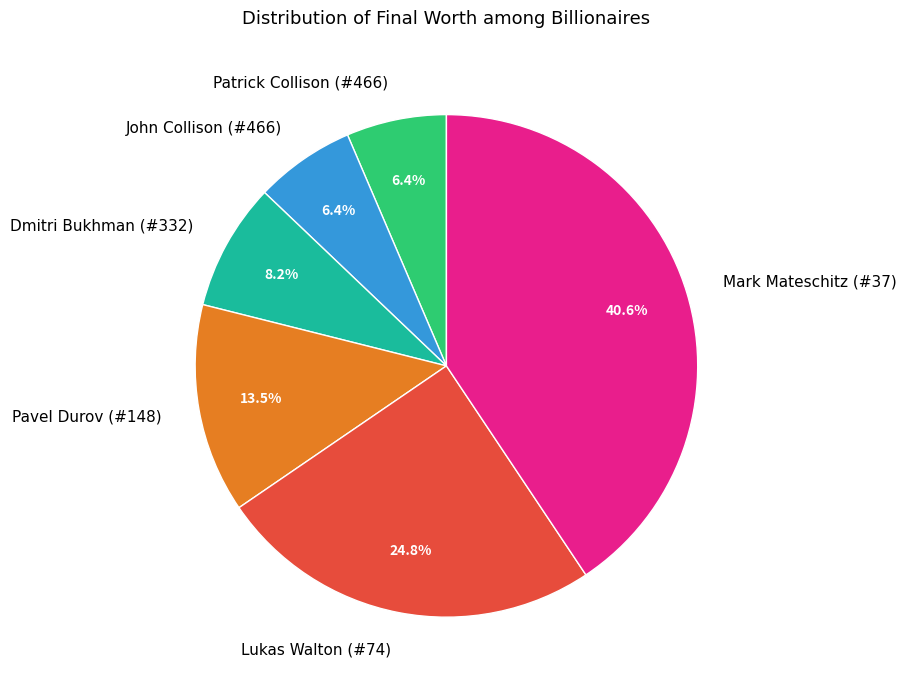

How many segments does this pie chart have?

6